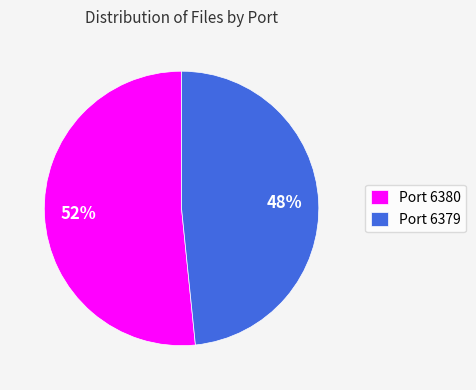

To the nearest percent, what is the average slice percentage?

50%